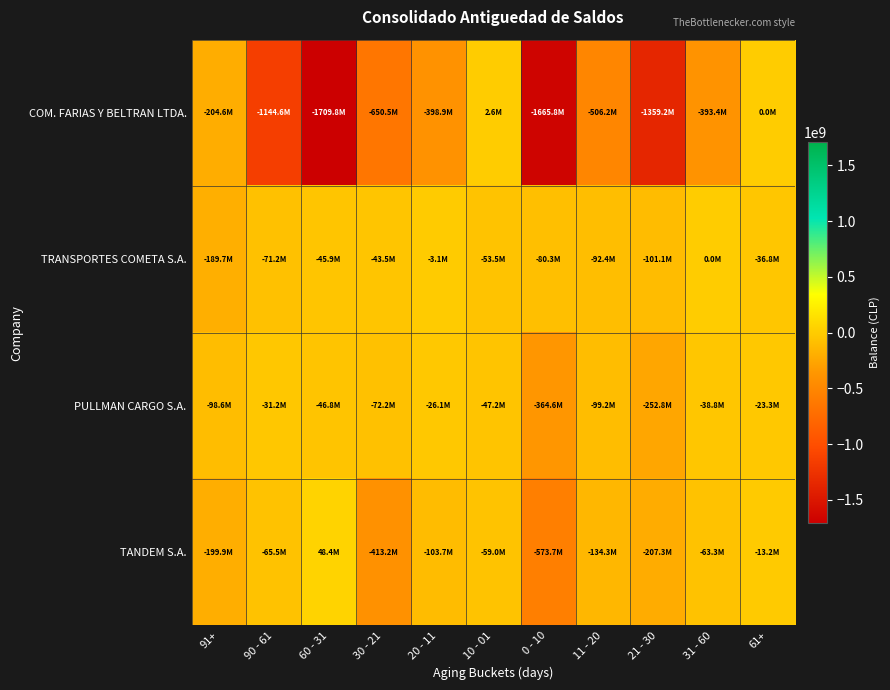

At 20 - 11, list the series in order from largest to smallest.

TRANSPORTES COMETA S.A., PULLMAN CARGO S.A., TANDEM S.A., COM. FARIAS Y BELTRAN LTDA.